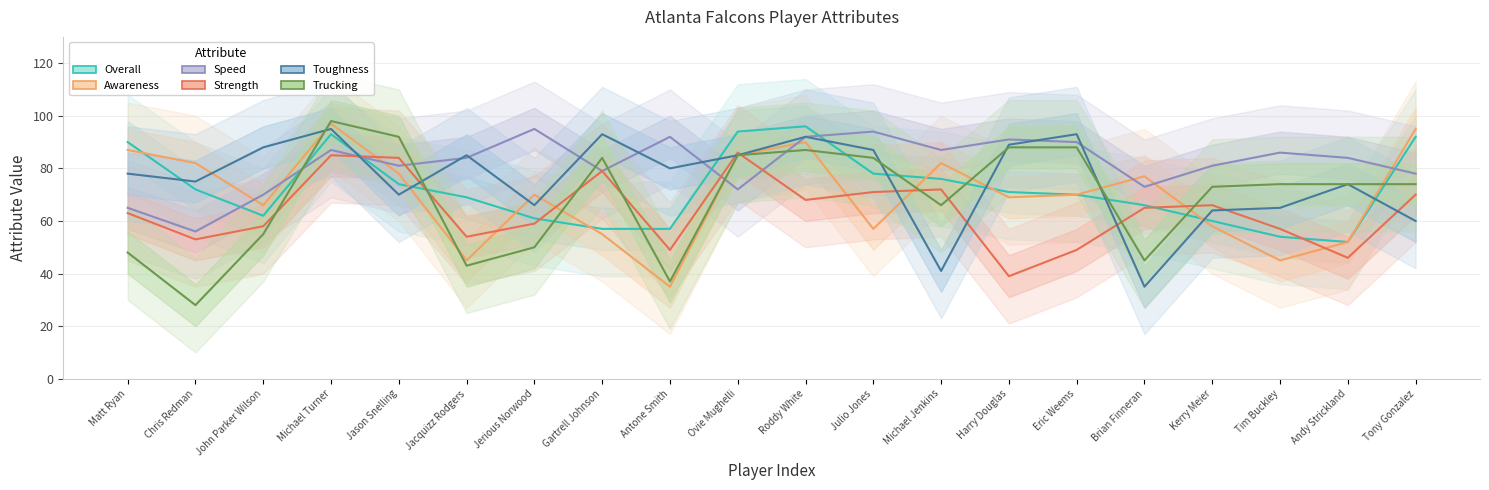

True or false: Speed has more than 0 interior local peaks.

True